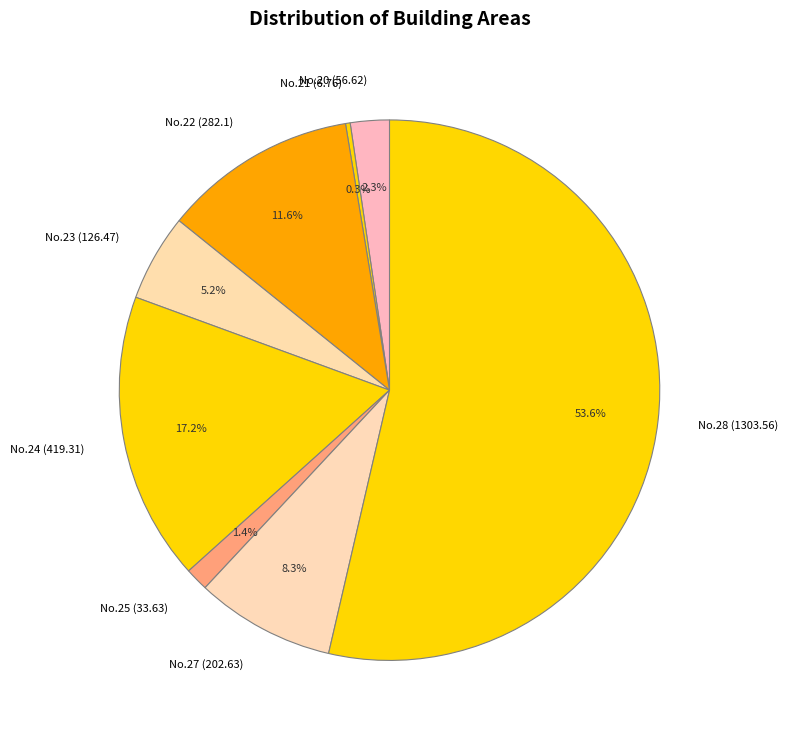

To the nearest percent, what is the average slice percentage?

12%